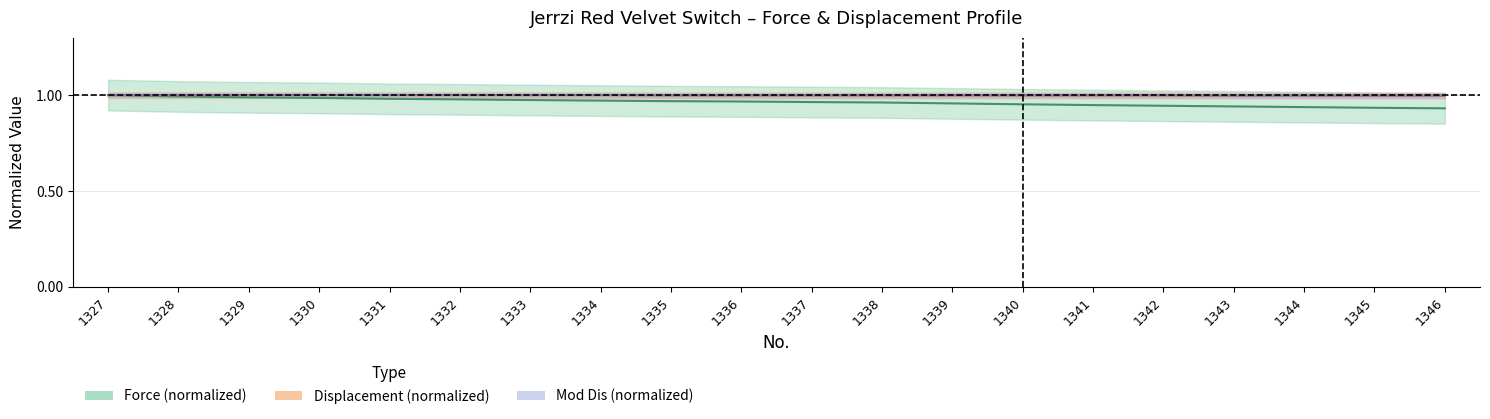

What are all the series names shown in the legend?

Force (normalized), Displacement (normalized), Mod Dis (normalized)